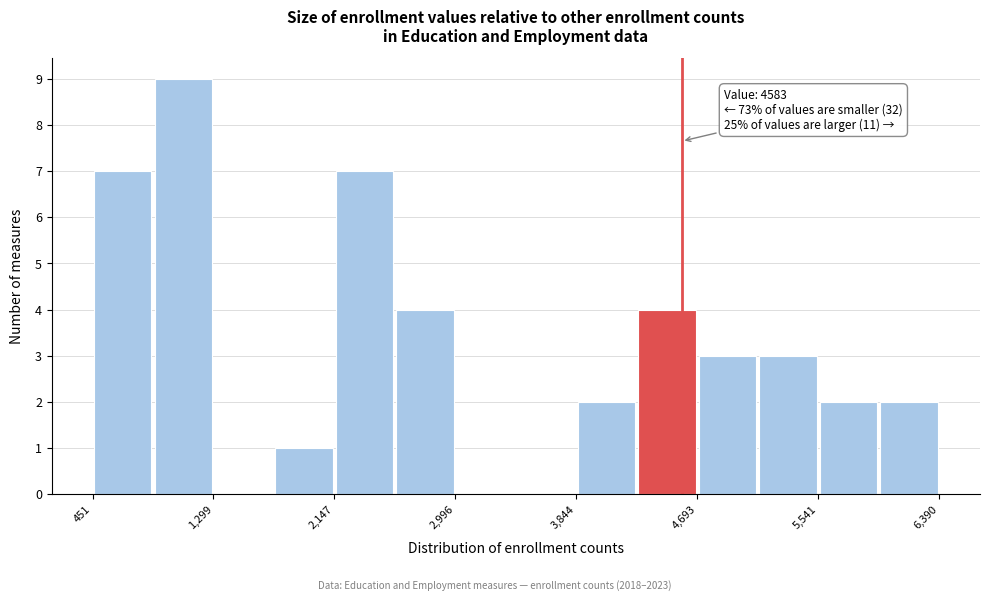

Over which range of the x-axis is the bar tallest?

900 to 1300